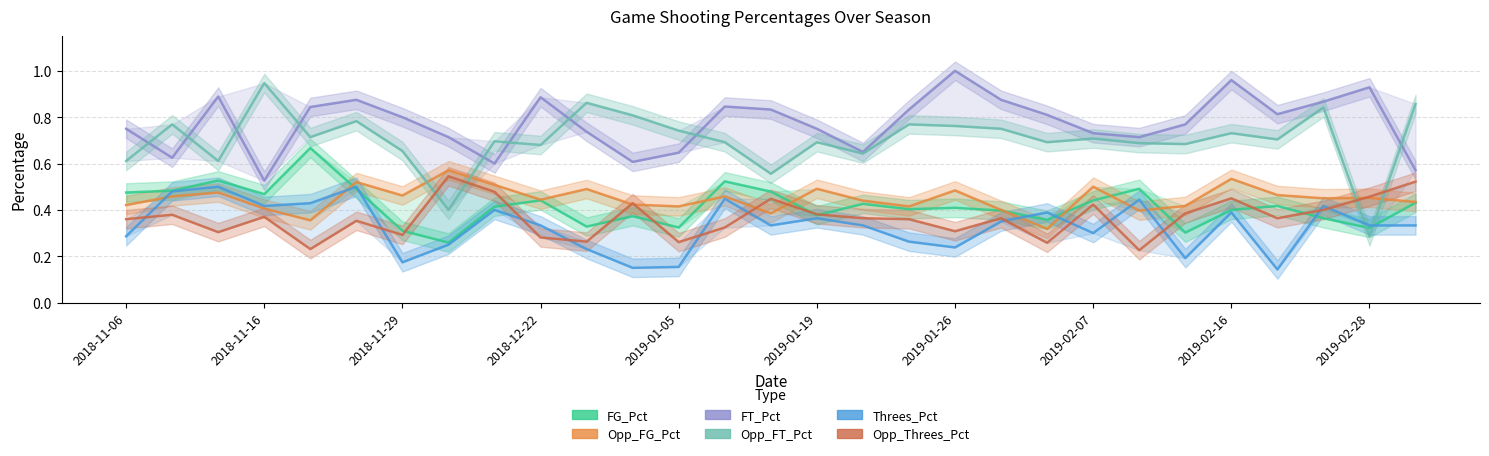

How many interior local valleys does the Threes_Pct series have?

8